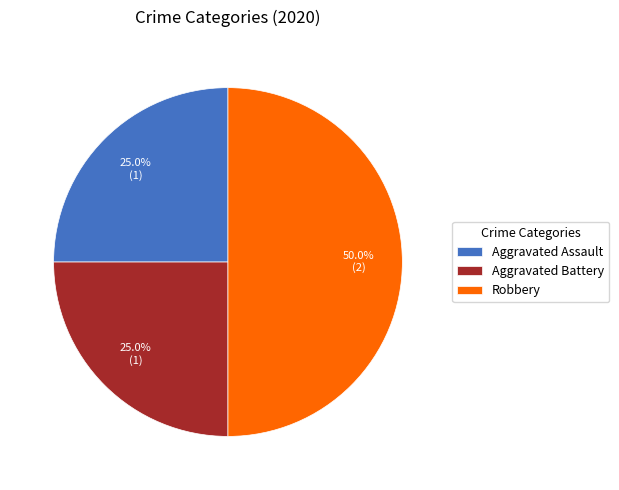

Count the number of slices in the pie.

3